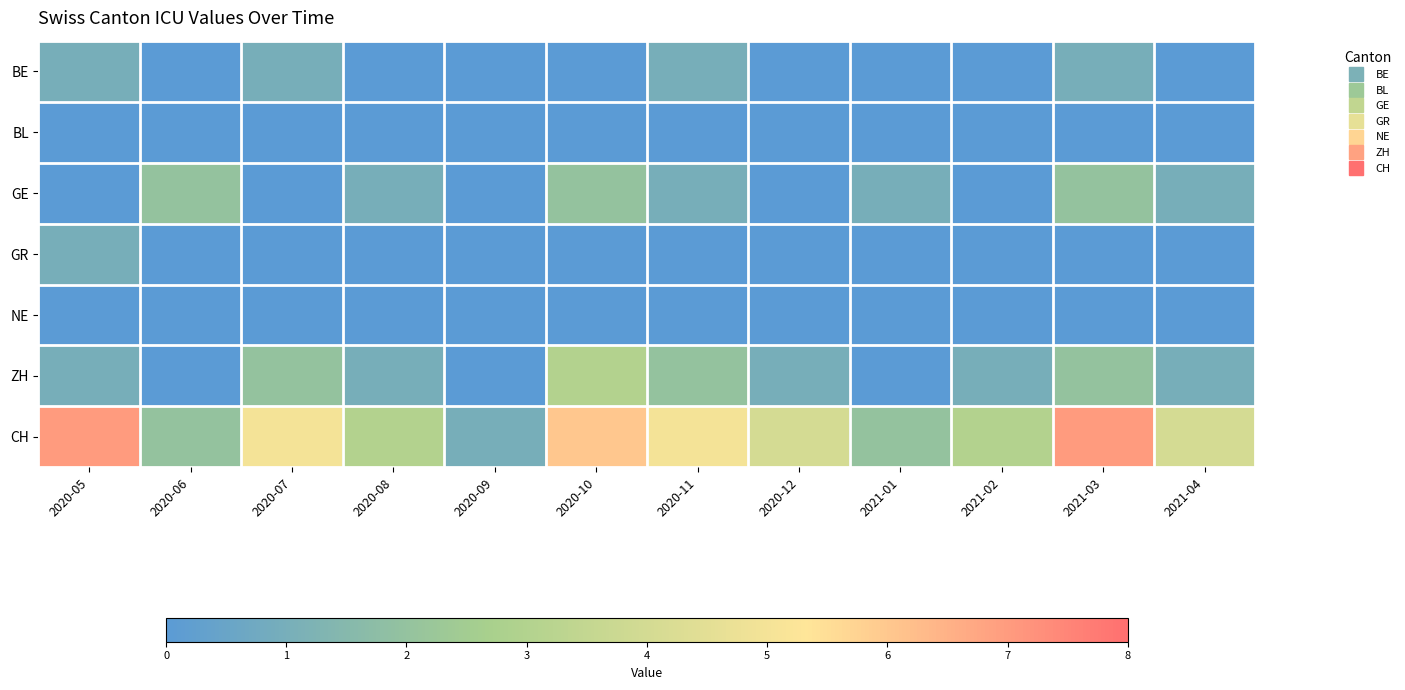

Rank the series by their maximum value, from highest to lowest.

CH, ZH, GE, BE, GR, BL, NE